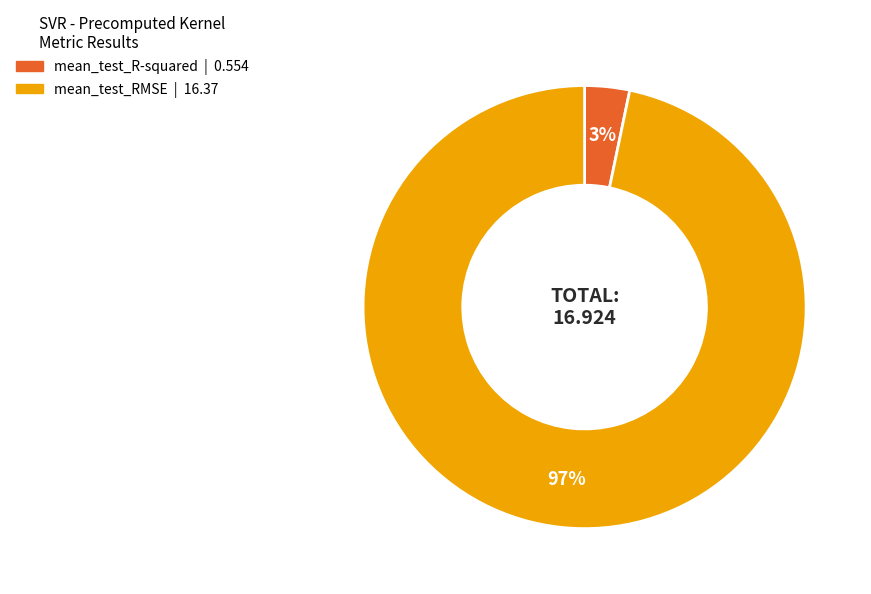

To the nearest percent, what is the combined percentage of mean_test_R-squared and mean_test_RMSE?

100%